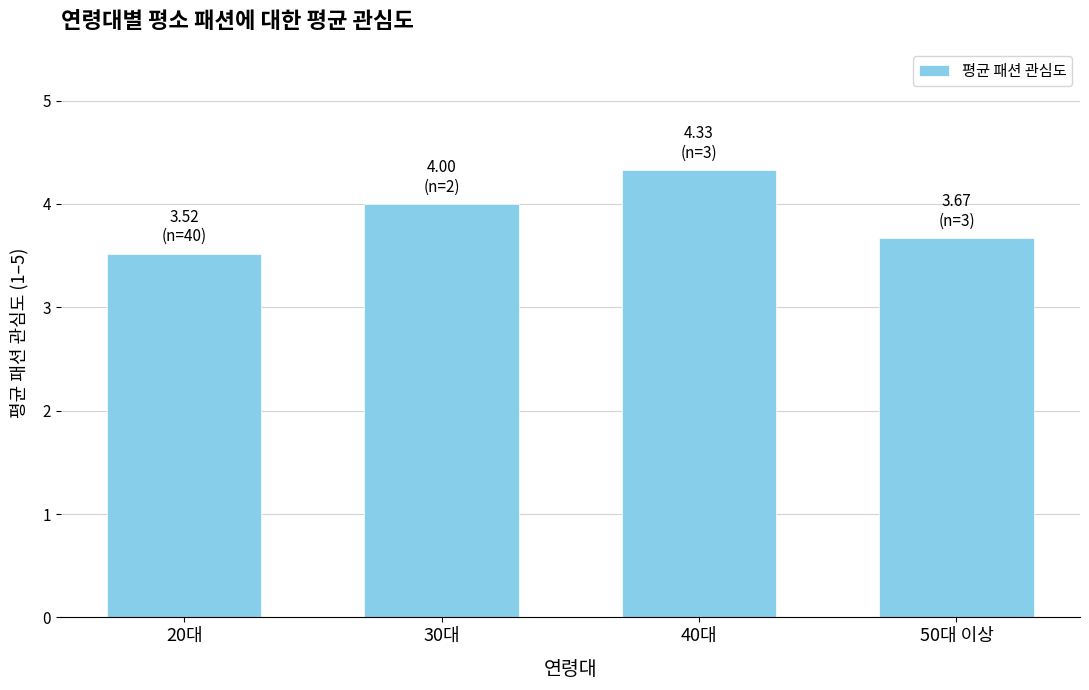

What is the label of the 2nd bar from the right?

40대